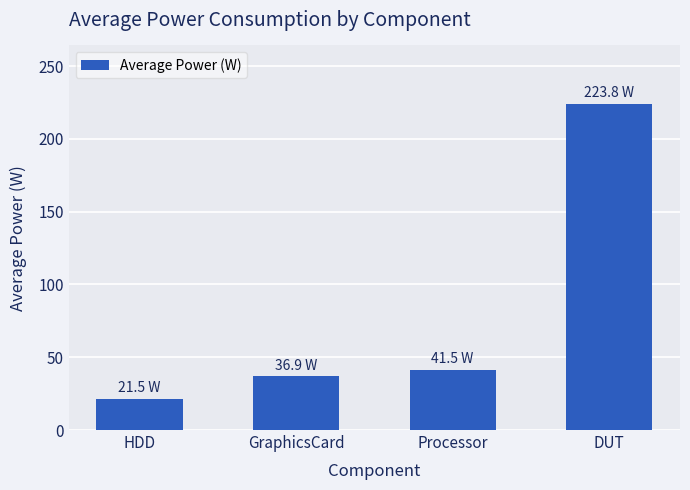

Reading right to left, list all the values displayed in this chart.

223.8	41.5	36.9	21.5